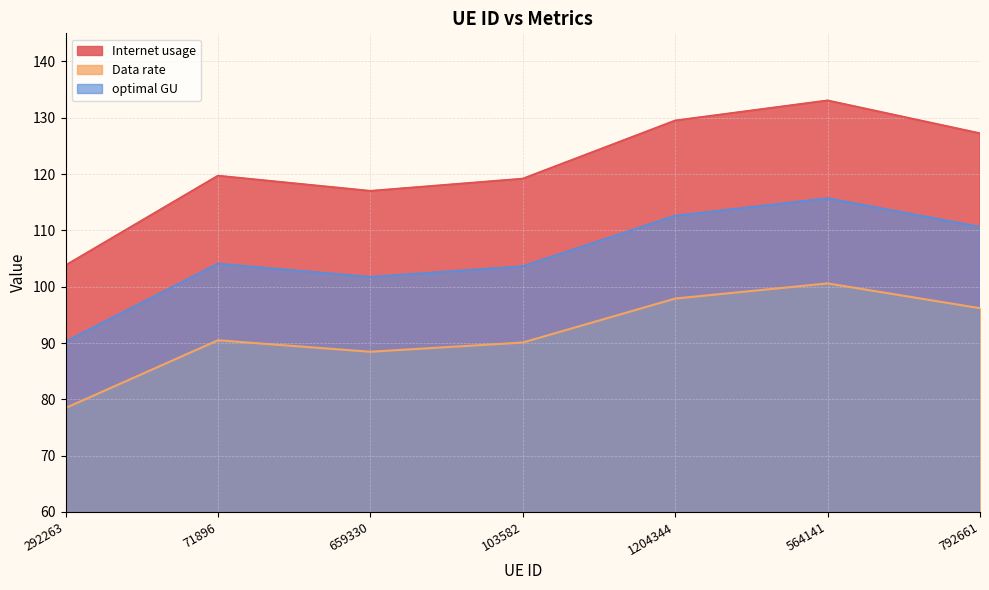

True or false: Data rate has a value of 45.3 at 659330.

False